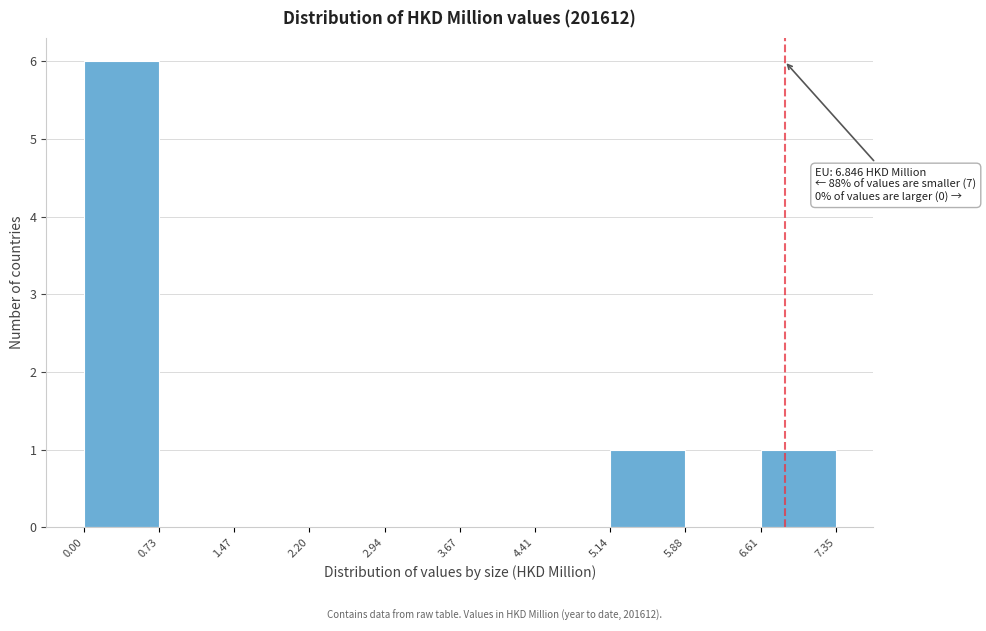

Which range on the x-axis has the tallest bar?

0.00 to 0.73